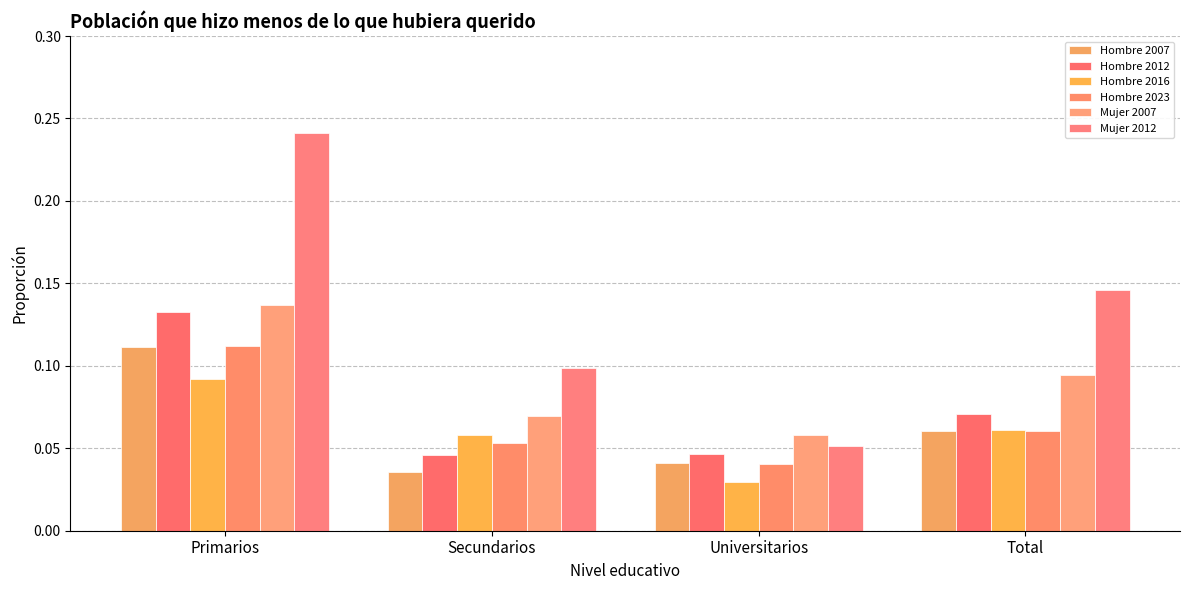

What is the difference between the maximum and minimum values in the Mujer 2012 series?

0.2